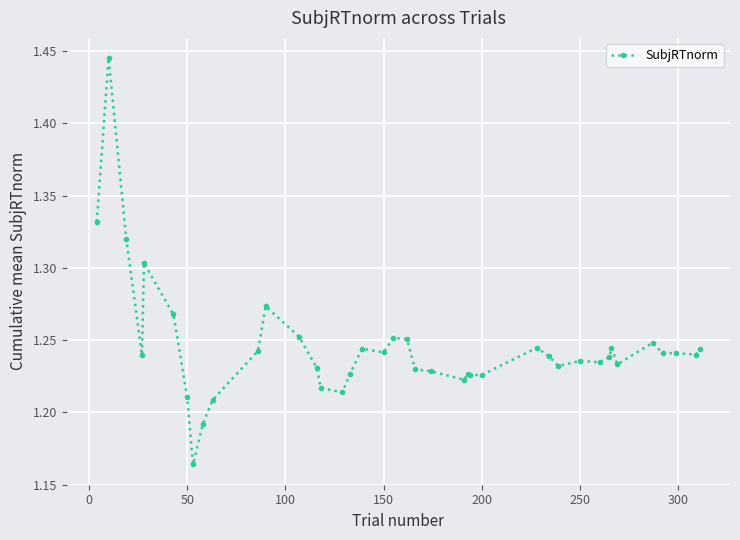

How many lines are shown in the chart?

1